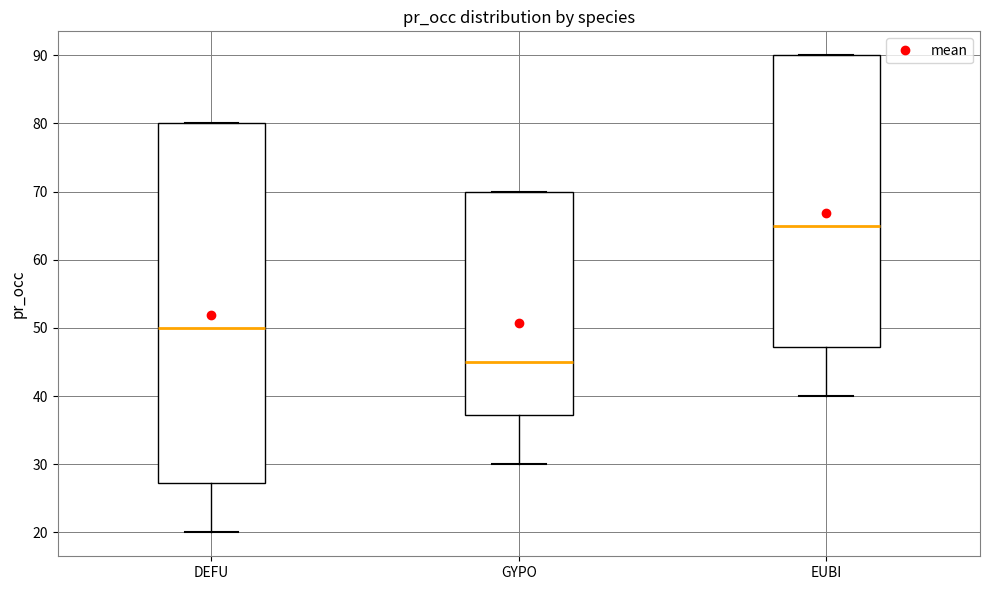

Which box's median line is the highest?

EUBI